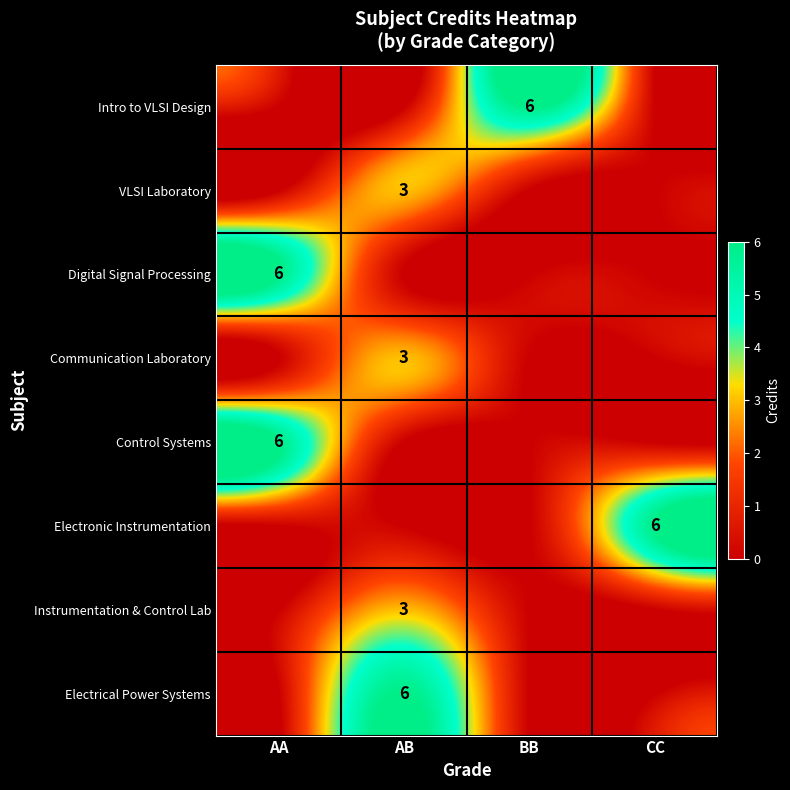

The Control Systems series shows 6 at AA. True or false?

True